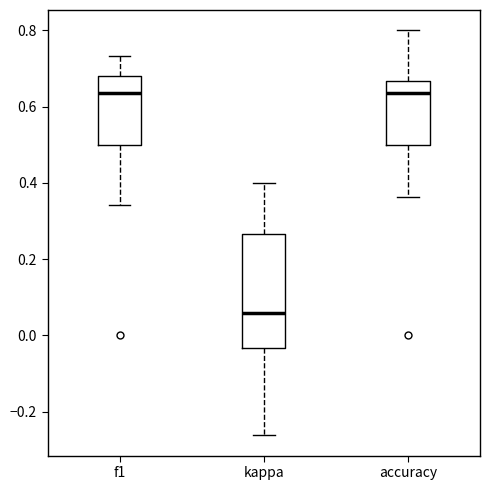

Reading left to right, read every box against the y-axis: the position of its median line, the range the box covers, and the ends of its whiskers. The values are not printed on the chart, so give them approximately, as read against the axis.

f1: median 0.64, box 0.50 to 0.68, whiskers 0.34 to 0.74
kappa: median 0.06, box -0.04 to 0.26, whiskers -0.26 to 0.40
accuracy: median 0.64, box 0.50 to 0.66, whiskers 0.36 to 0.80